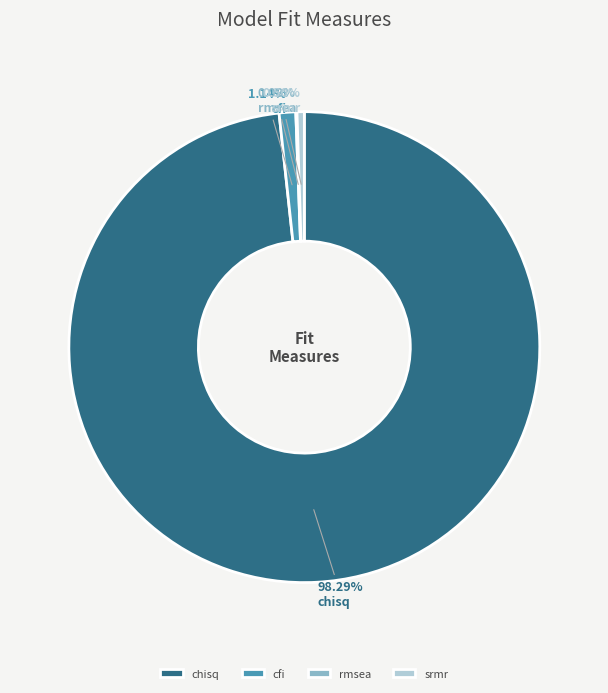

Which category has the biggest portion of the pie?

chisq